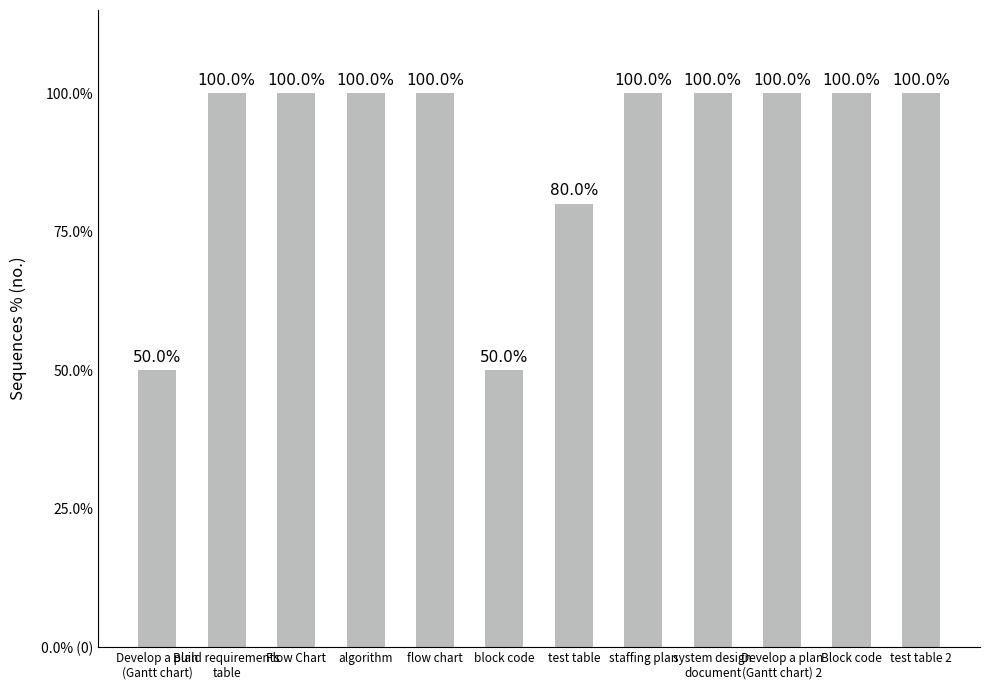

What is the label of the 1st bar from the left?

Develop a plan
(Gantt chart)